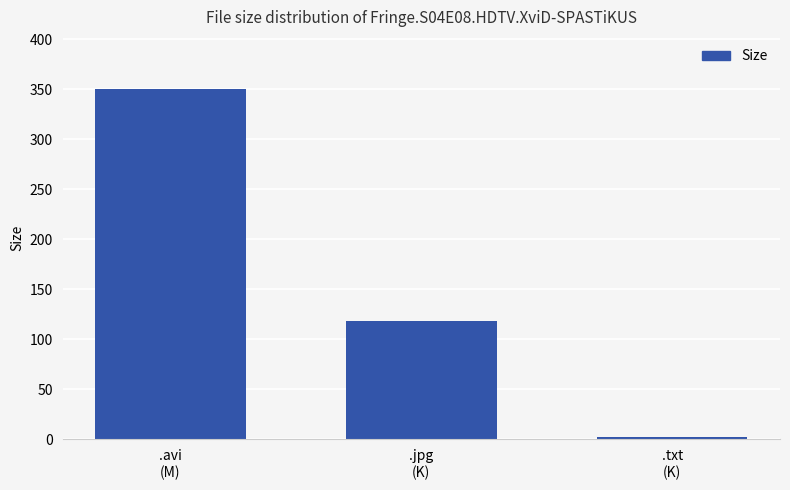

What is the value of the 1st bar from the left?

349.9